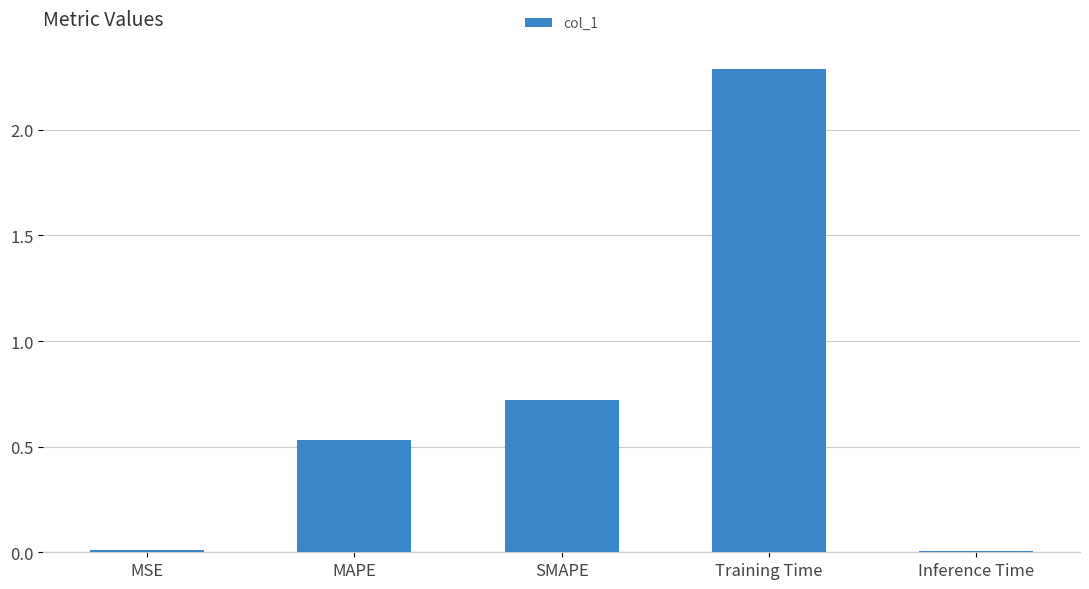

What is the average value?

0.7